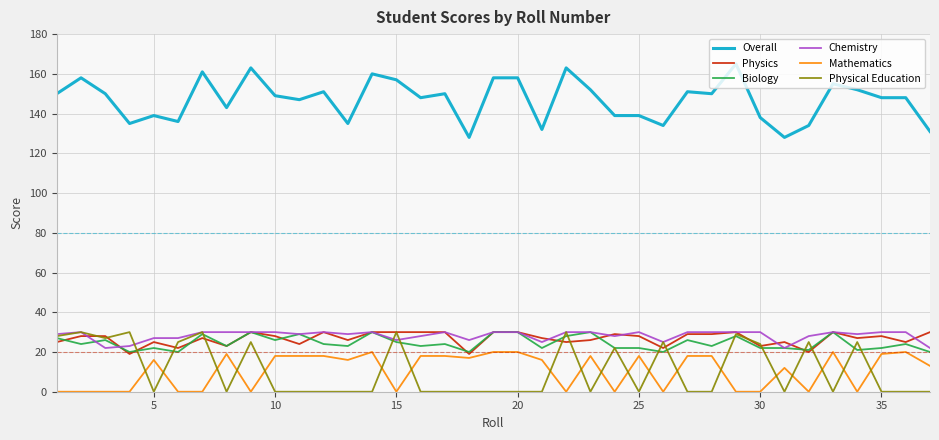

What is the sum of all Overall values?

5435